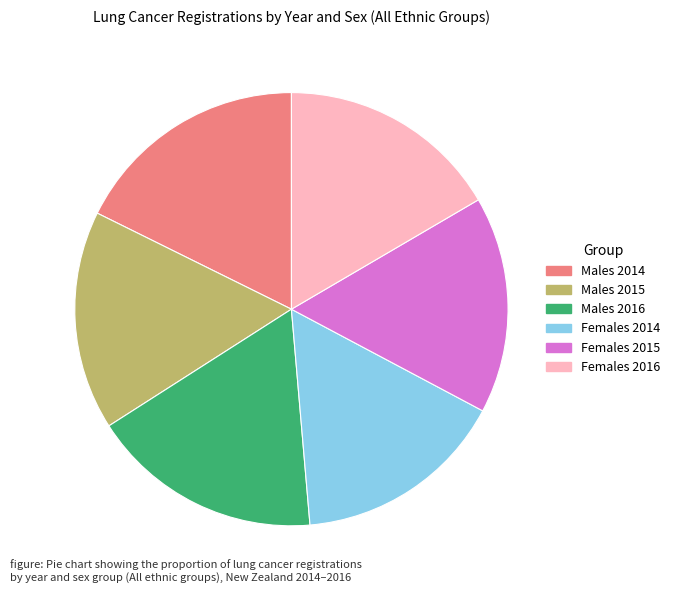

Approximately how many times larger is the value at Males 2015 compared to Females 2016?

1.0